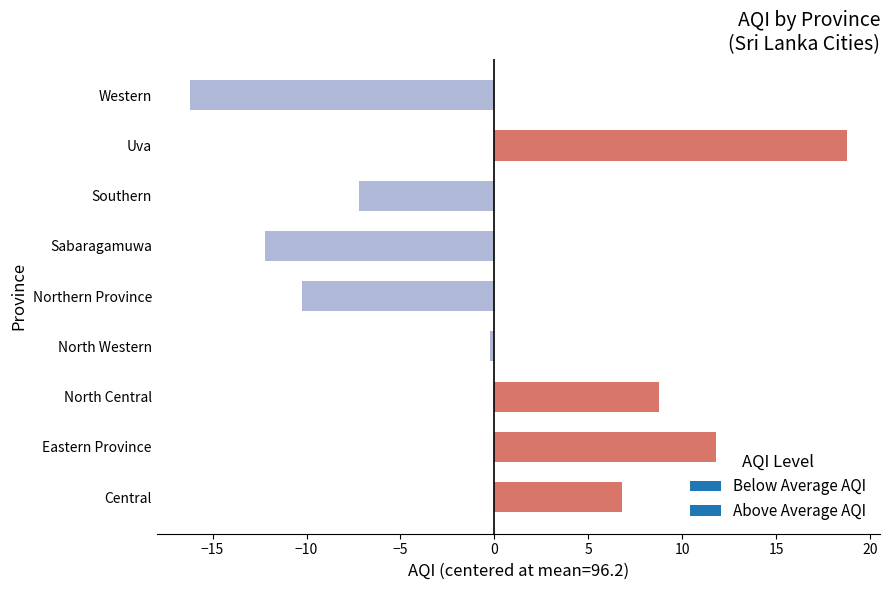

What is the difference between the maximum and minimum values?

35.0